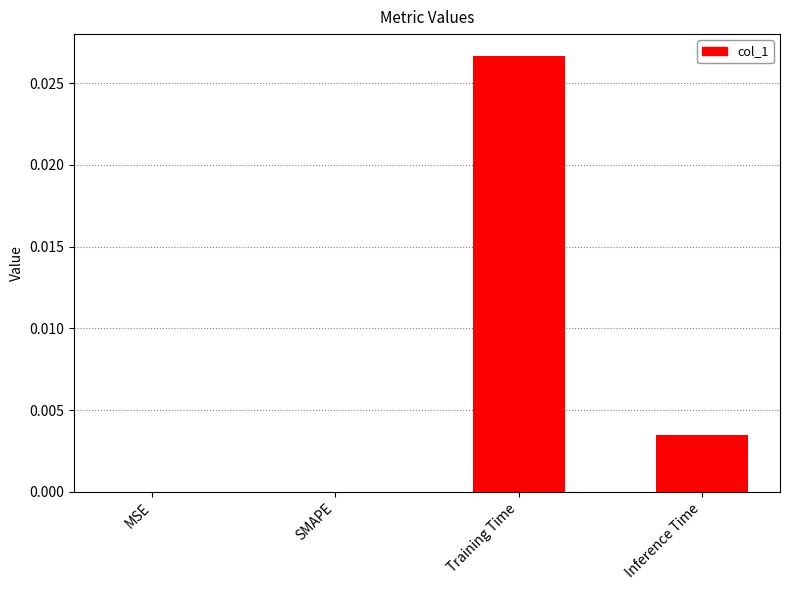

Which label corresponds to the largest value in the chart?

Training Time